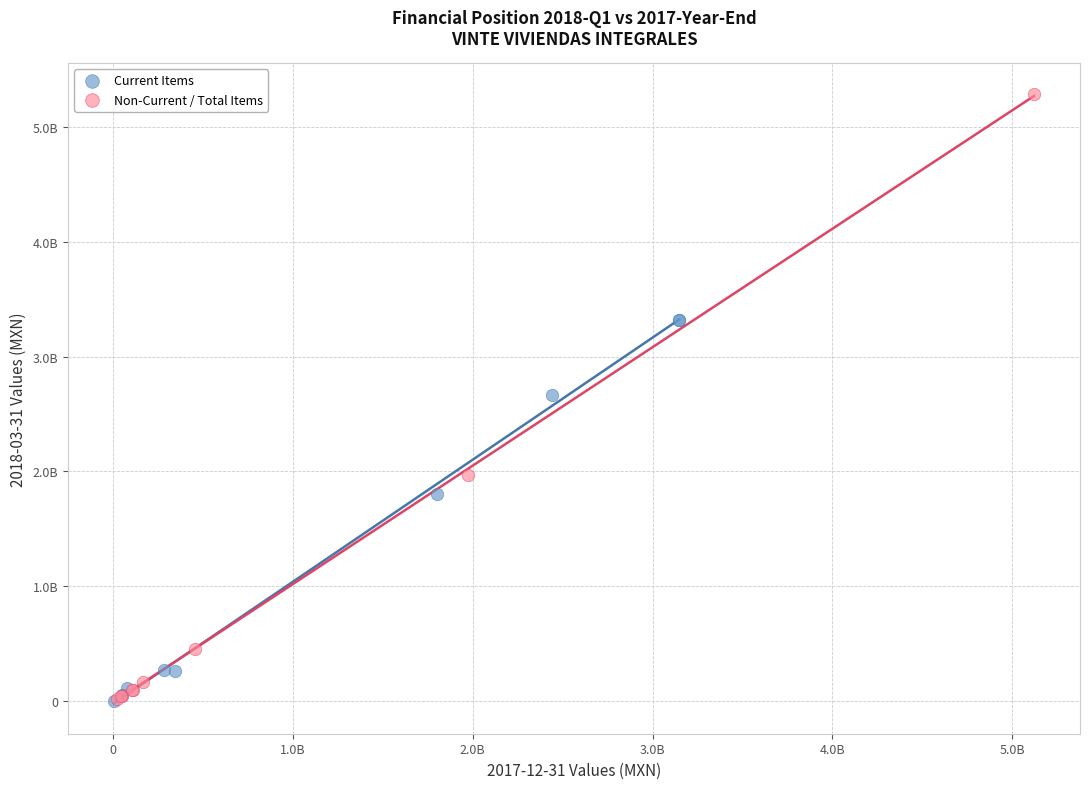

Which series reaches the maximum Y coordinate?

Non-Current / Total Items